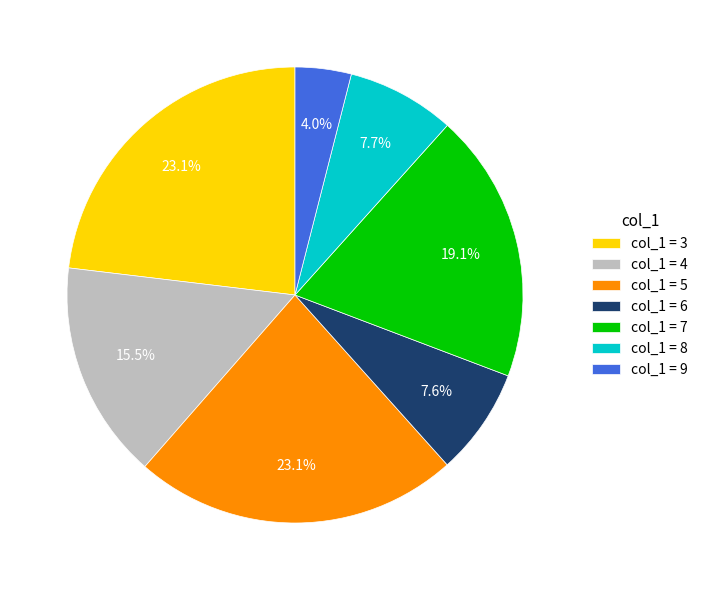

How many slices are in this pie chart?

7